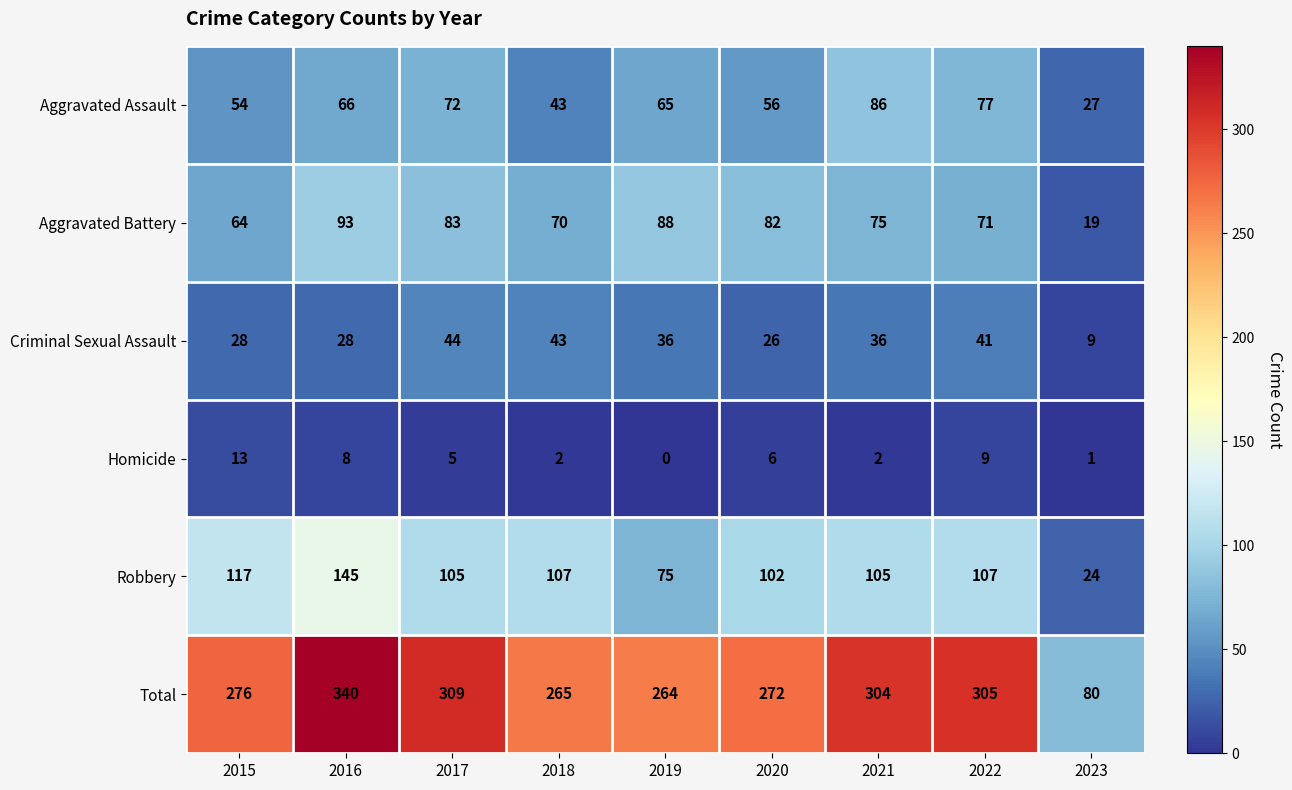

What is the difference between the Homicide values at 2018 and 2022?

7